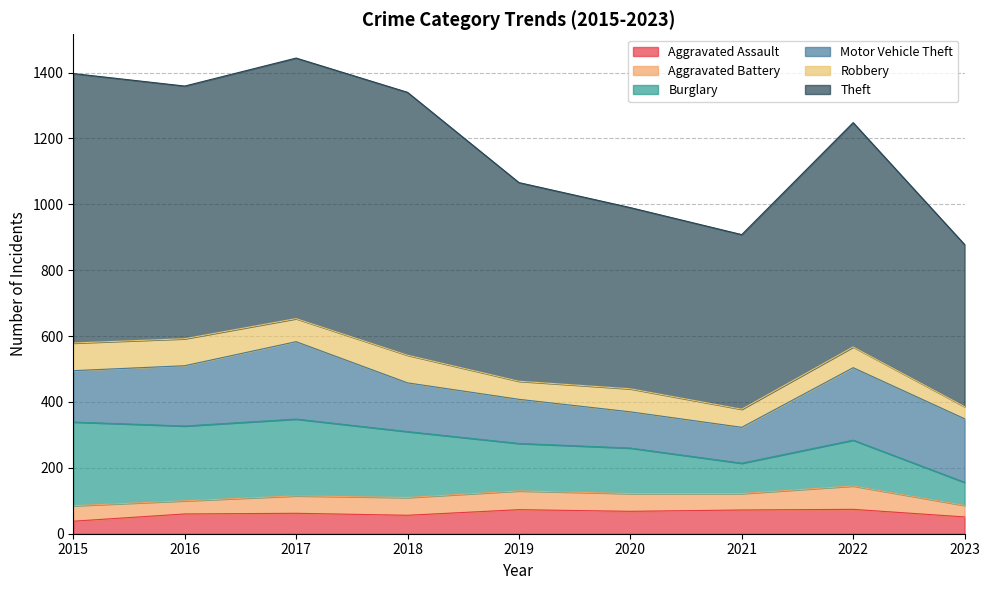

Reading left to right, list all the values displayed in this chart.

Aggravated Assault: 38	60	62	56	73	68	72	74	51
Aggravated Battery: 47	40	53	54	57	54	50	71	35
Burglary: 254	227	233	200	144	138	92	139	70
Motor Vehicle Theft: 156	183	235	148	134	110	109	220	193
Robbery: 84	82	70	84	55	70	55	63	37
Theft: 818	767	791	798	603	550	530	681	492